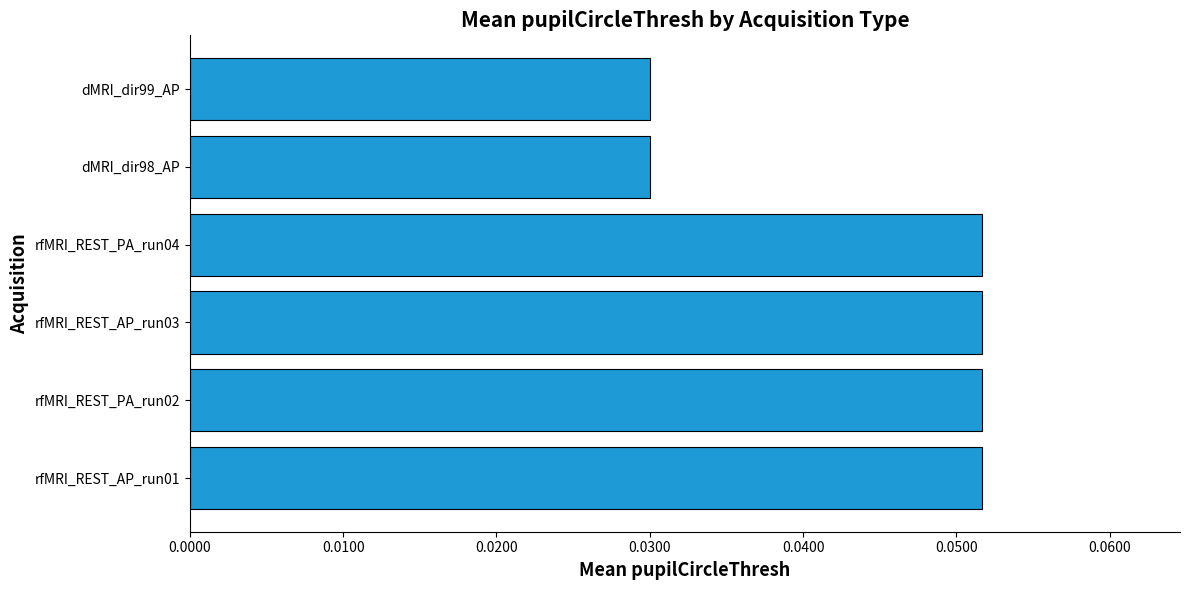

How many categories are shown in the chart?

6